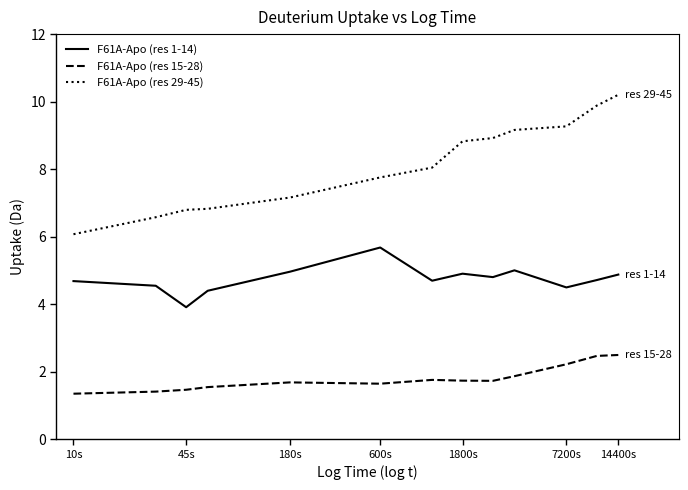

How many distinct data groups are displayed?

3